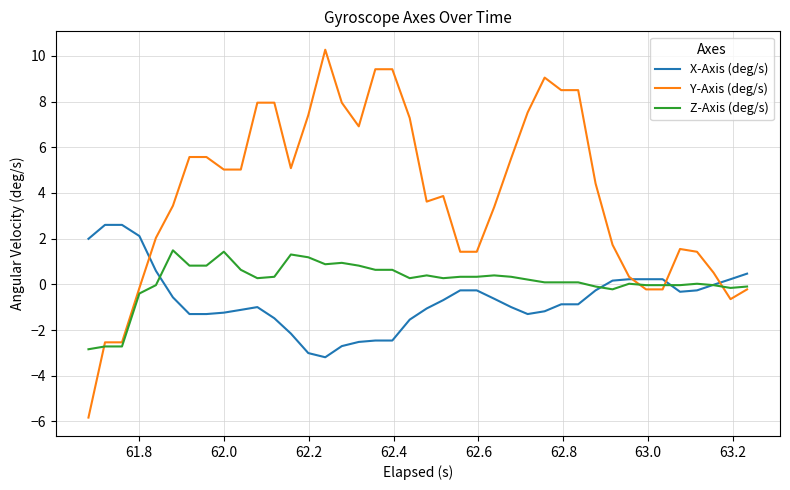

True or false: X-Axis (deg/s) and Z-Axis (deg/s) cross at least once.

True